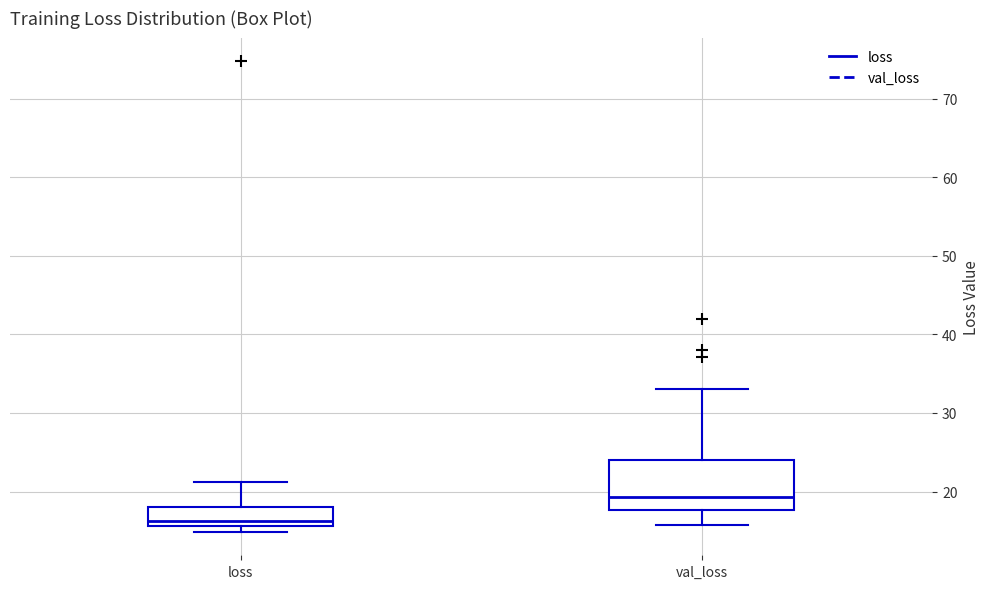

Which box's median line is the highest?

val_loss